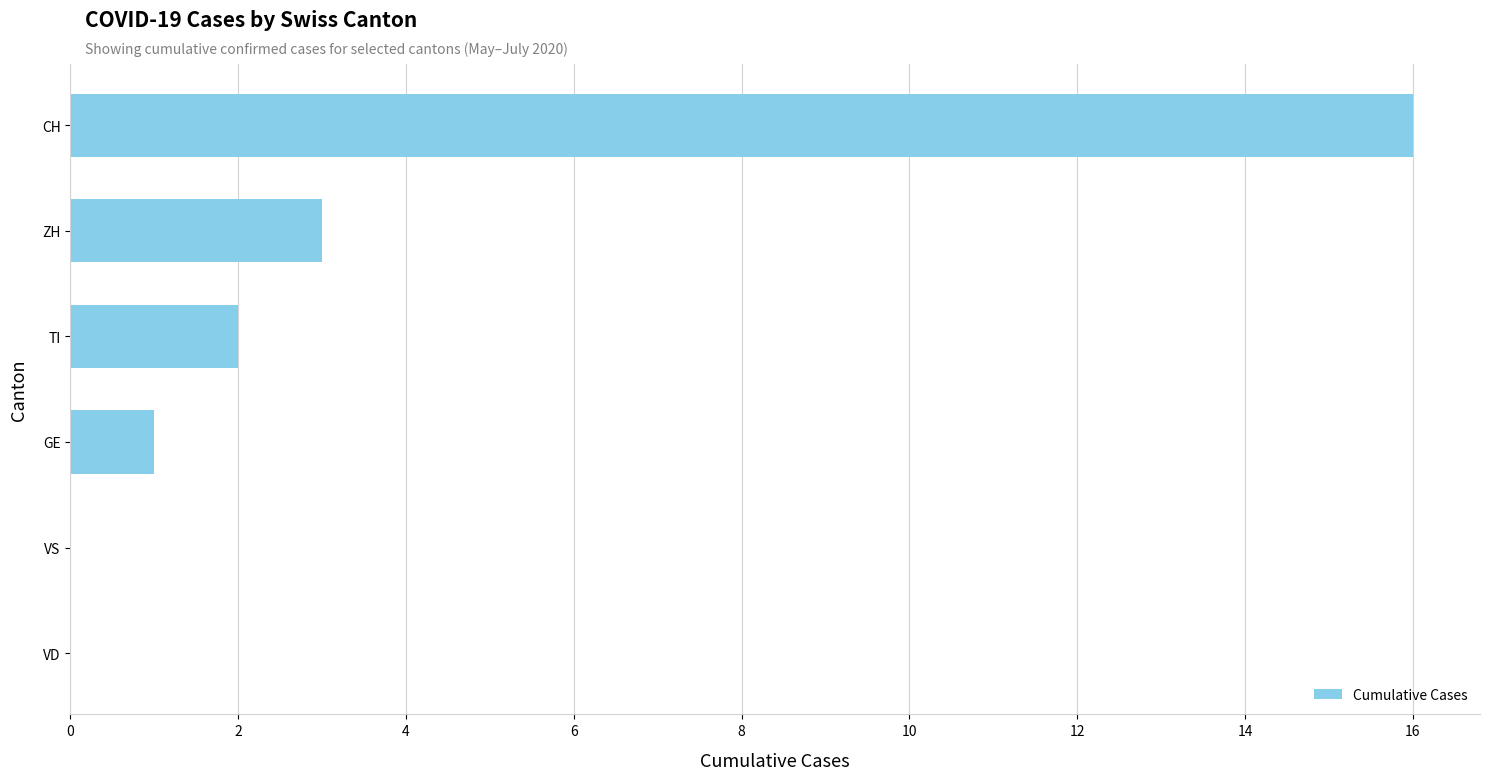

How many data points does each series have?

6